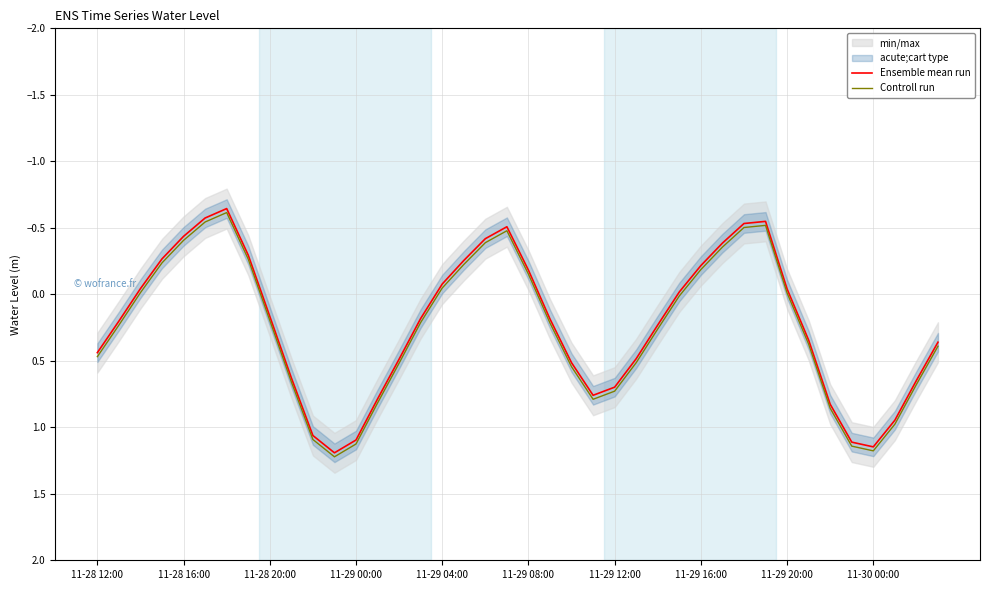

Reading right to left, what are all the values shown in this chart?

Ensemble mean run: 0.4	0.6	0.9	1.1	1.1	0.8	0.3	-0.0	-0.5	-0.5	-0.4	-0.2	-0.0	0.2	0.5	0.7	0.8	0.5	0.2	-0.2	-0.5	-0.4	-0.3	-0.1	0.2	0.5	0.8	1.1	1.2	1.1	0.6	0.2	-0.3	-0.6	-0.6	-0.4	-0.3	-0.0	0.2	0.4
Controll run: 0.4	0.7	1.0	1.2	1.1	0.9	0.4	-0.0	-0.5	-0.5	-0.4	-0.2	0.0	0.3	0.5	0.7	0.8	0.5	0.2	-0.2	-0.5	-0.4	-0.2	-0.0	0.2	0.5	0.8	1.1	1.2	1.1	0.7	0.2	-0.3	-0.6	-0.5	-0.4	-0.2	-0.0	0.2	0.5